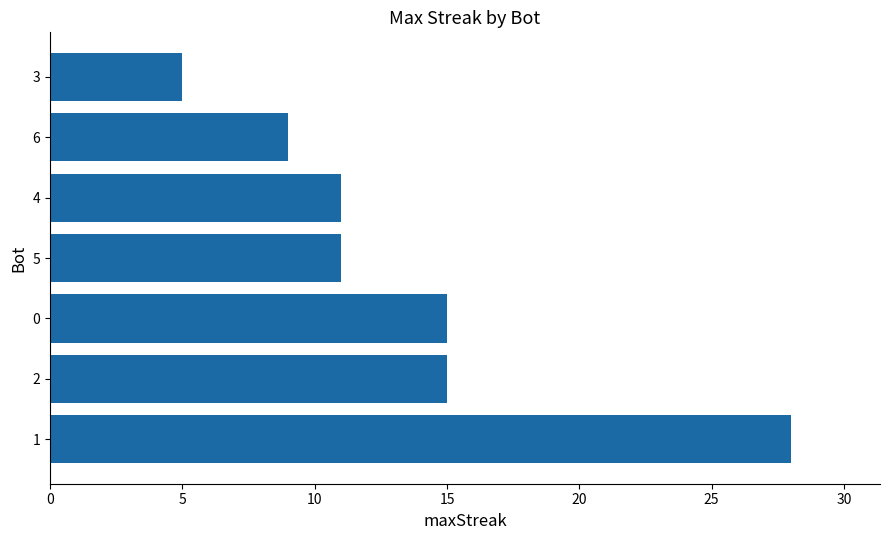

What is the sum of the values at 0 and 2?

30